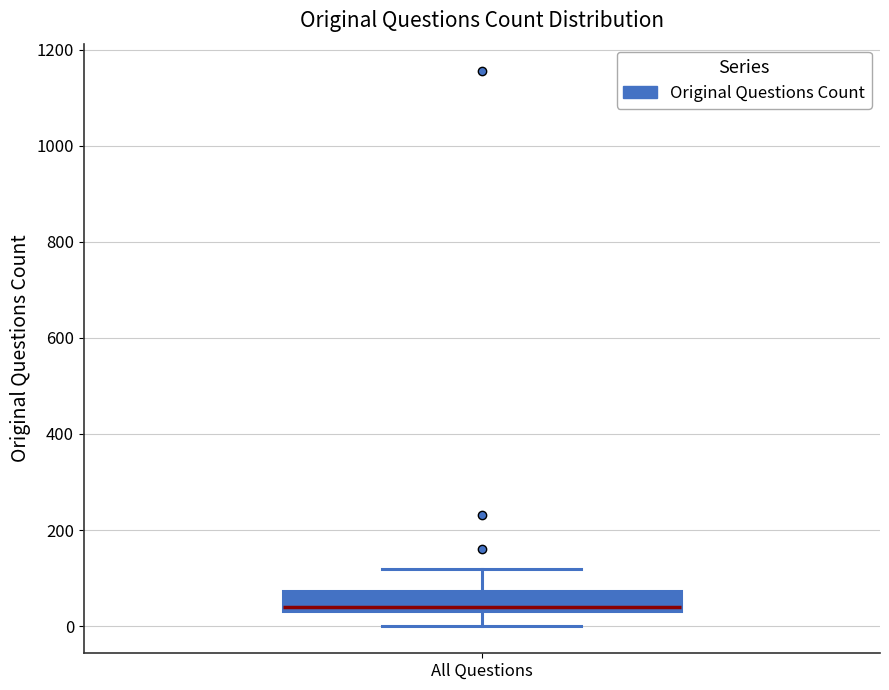

Where is the upper edge of the box for All Questions on the y-axis? The values are not printed on the chart, so give them approximately, as read against the axis.

80